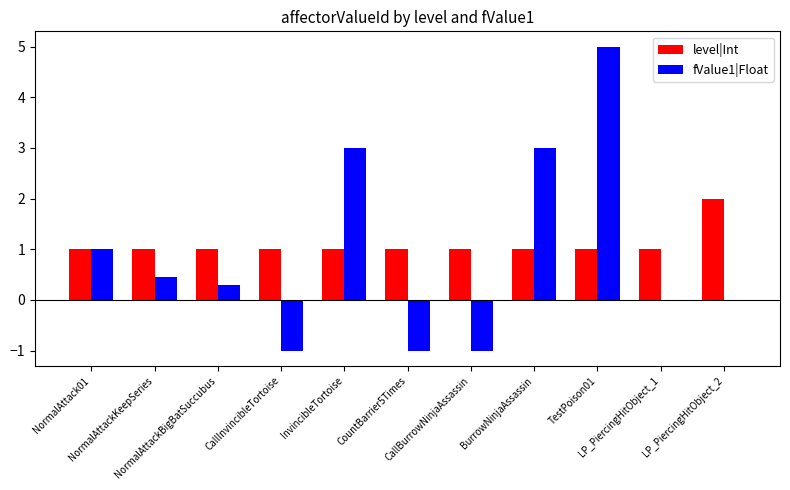

The fValue1|Float series shows -1.7 at CallInvincibleTortoise. True or false?

False